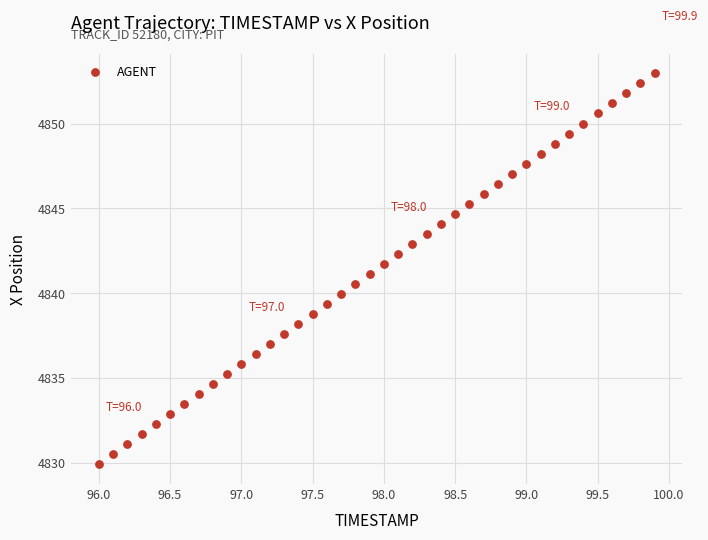

What is the range of Y values (max minus min)?

23.1